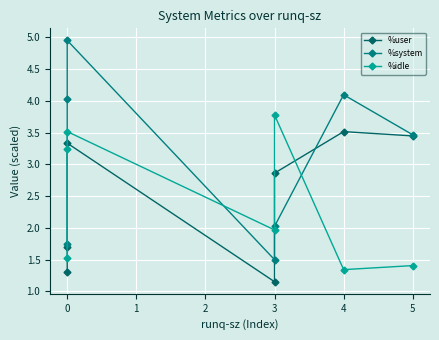

At how many categories does at least one series exceed 3?

5